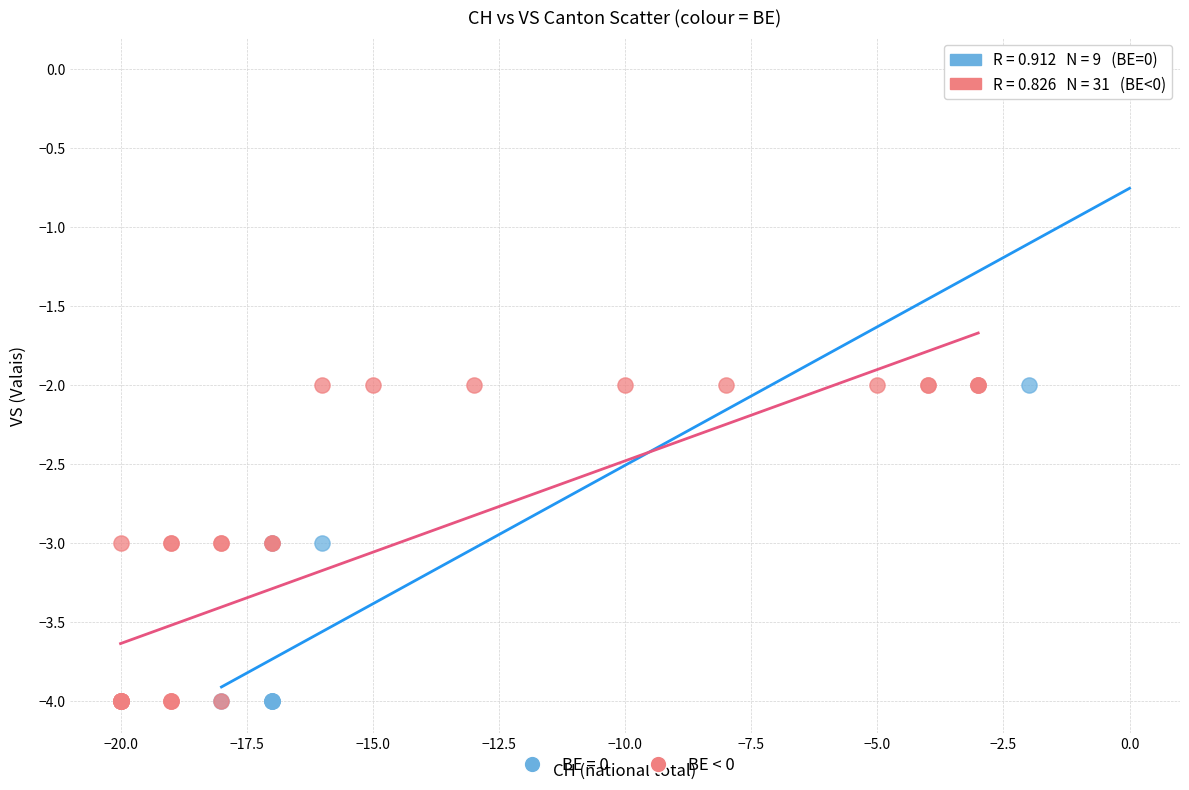

Which series contains the highest Y value?

BE = 0